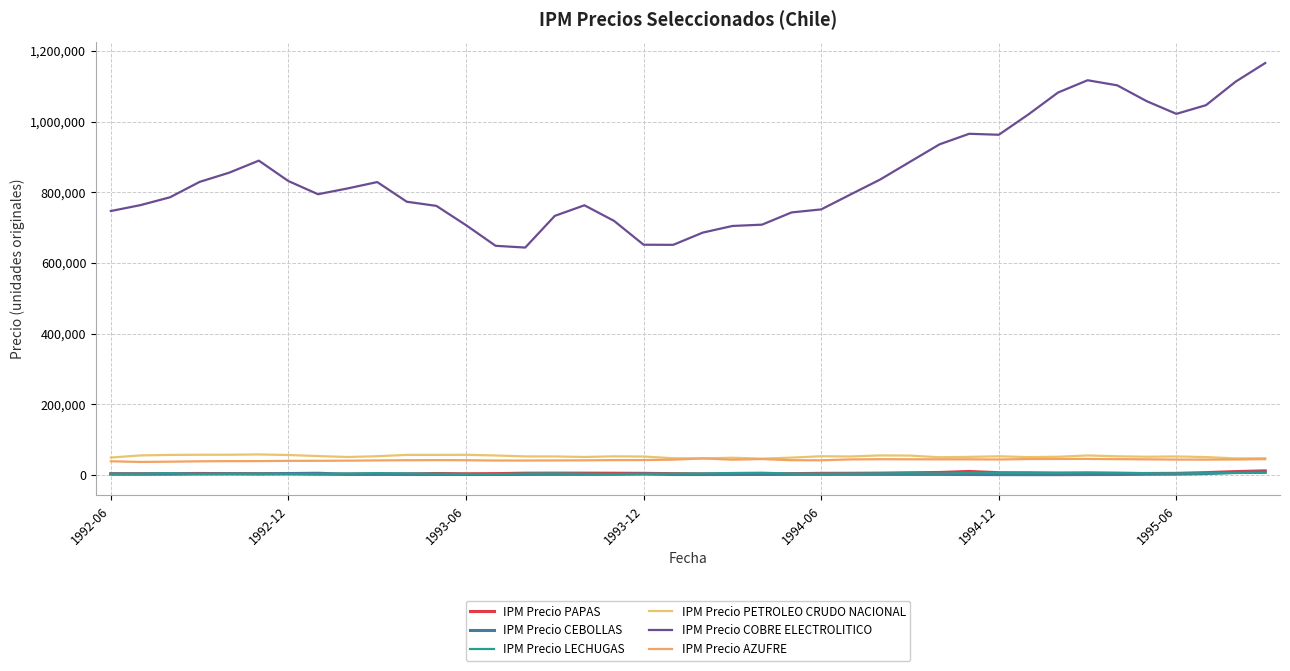

True or false: IPM Precio AZUFRE and IPM Precio COBRE ELECTROLITICO cross at least once.

False